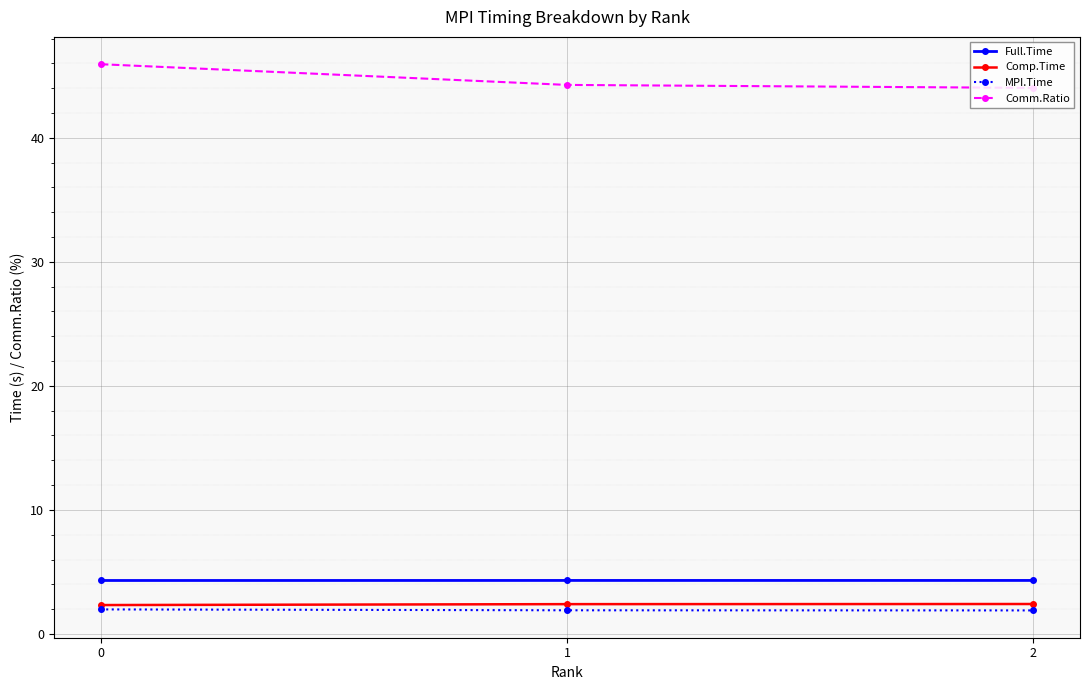

What is the value of the Full.Time point at the 2nd from the left?

4.3